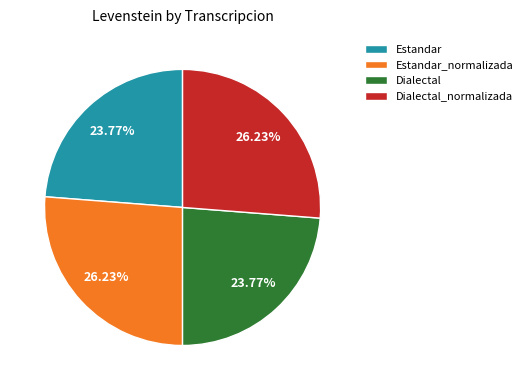

Does any single category account for the majority?

No